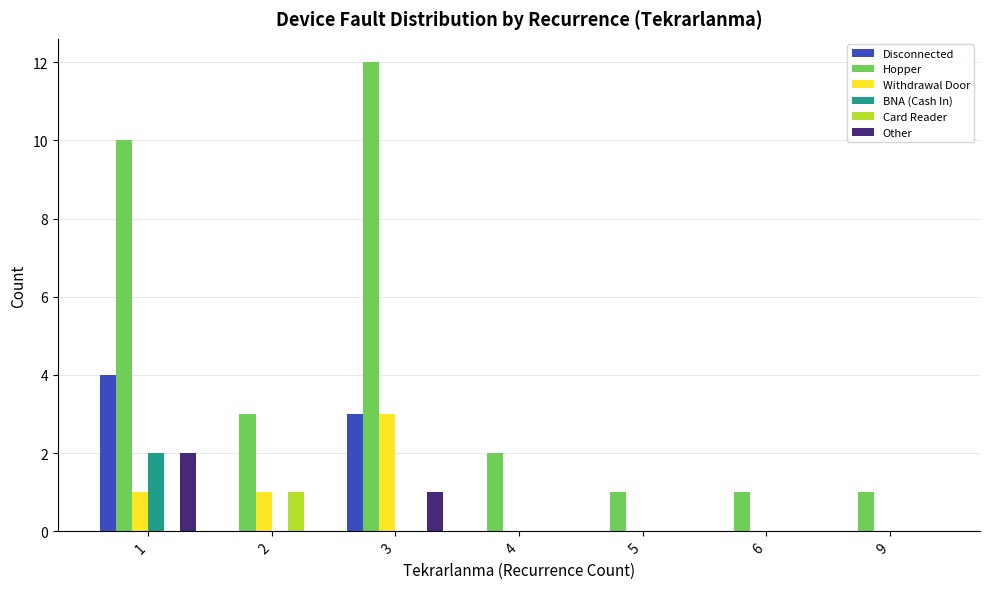

Which series has the largest total across all categories?

Hopper